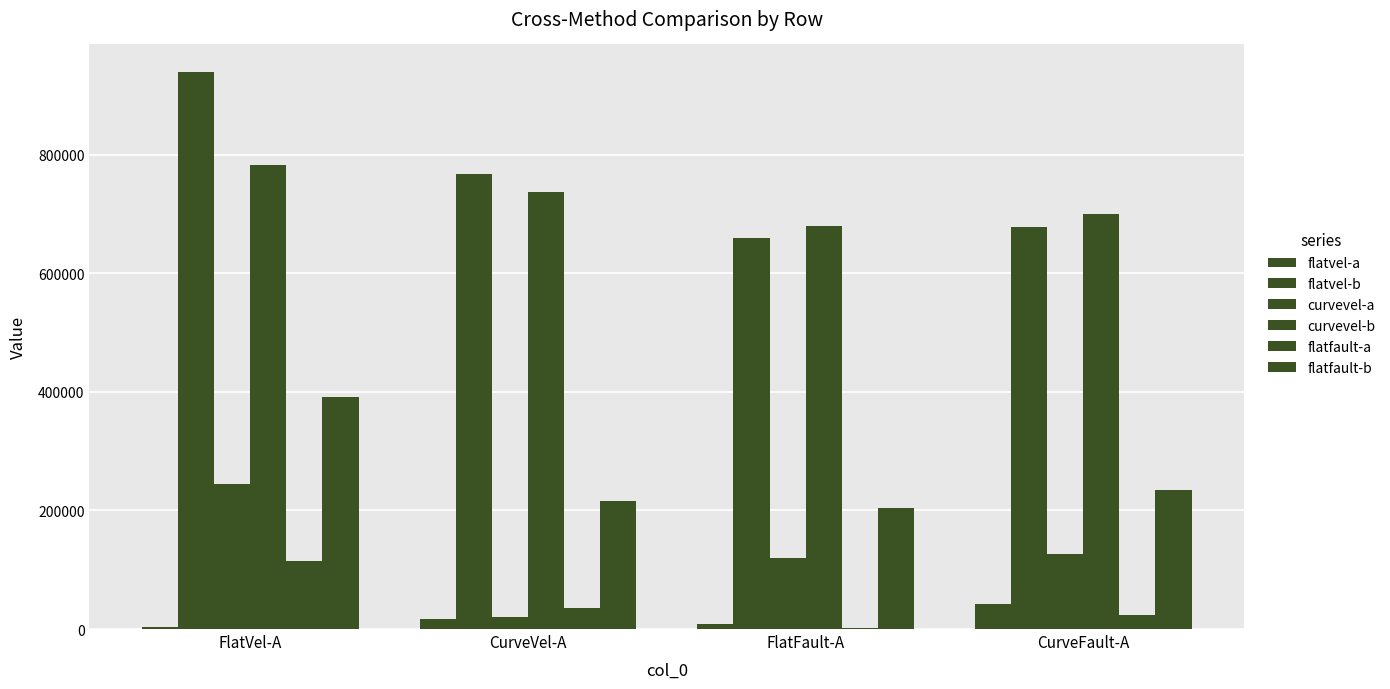

Reading left to right, list all the values displayed in this chart.

flatvel-a: 2668.6	16664.5	9001.3	41554.1
flatvel-b: 938613.9	766580.0	659707.8	677823.4
curvevel-a: 244768.3	20228.5	119285.6	125660.8
curvevel-b: 782639.4	737133.9	679104.6	700164.4
flatfault-a: 114028.8	36013.9	1365.1	22889.5
flatfault-b: 391586.0	216456.1	204089.7	234495.2